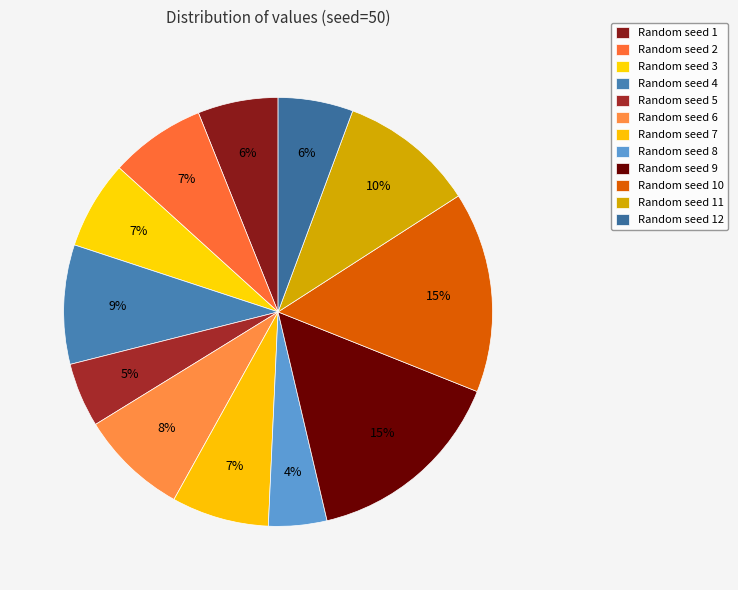

How many slices are in this pie chart?

12